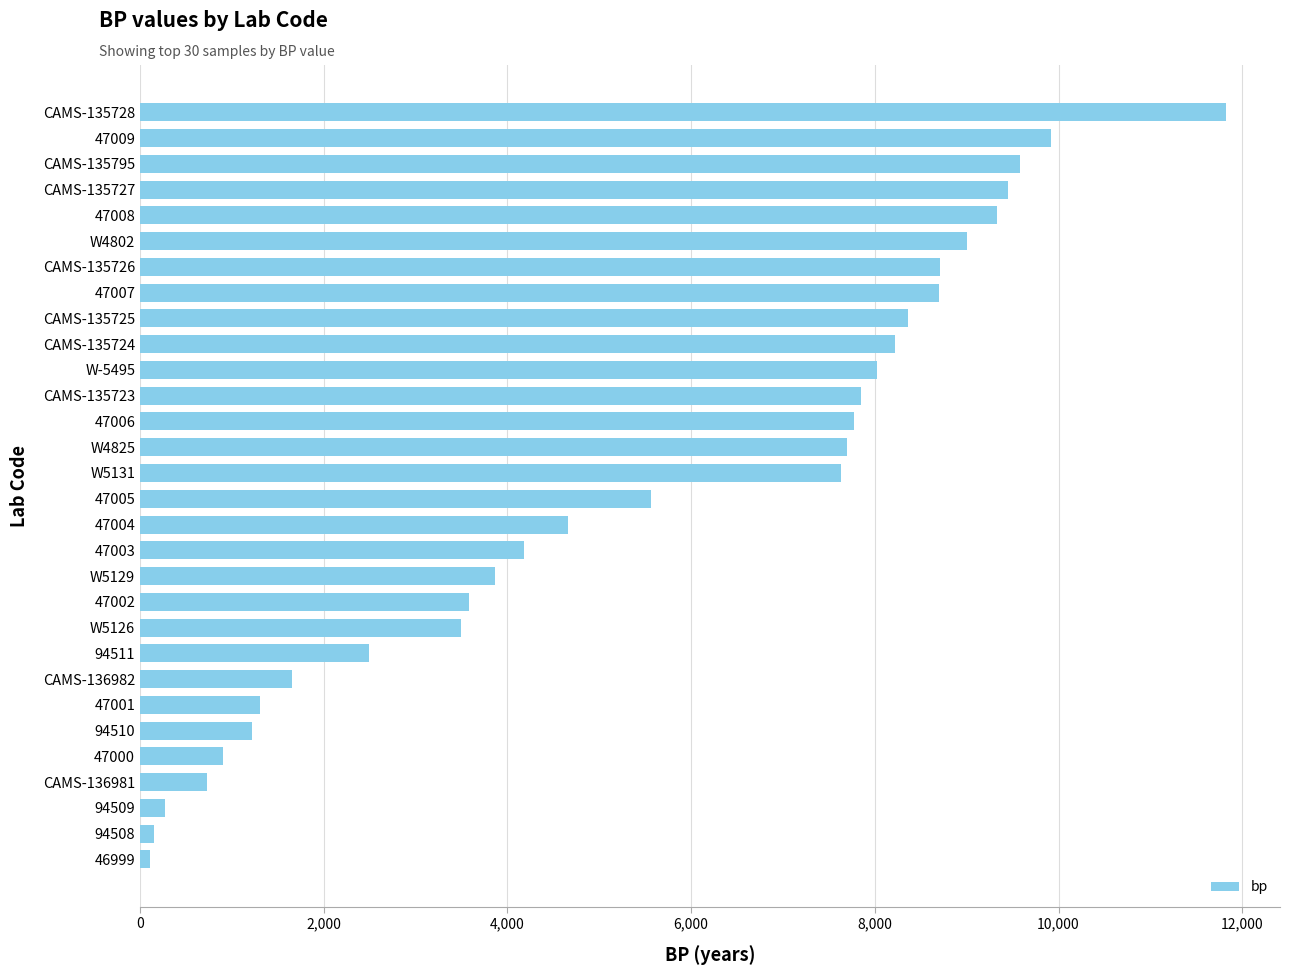

What is the change in value from 47008 to W4825?

-1625